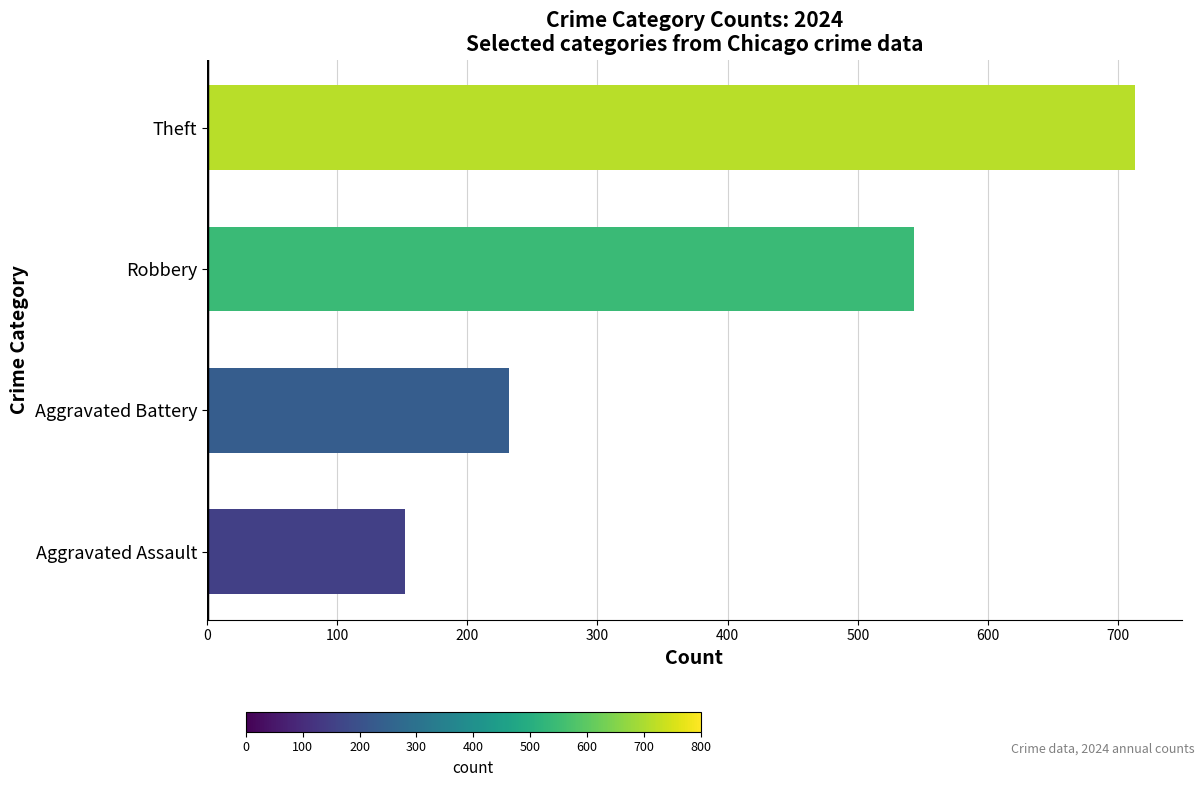

The value at Aggravated Assault is 201. True or false?

False